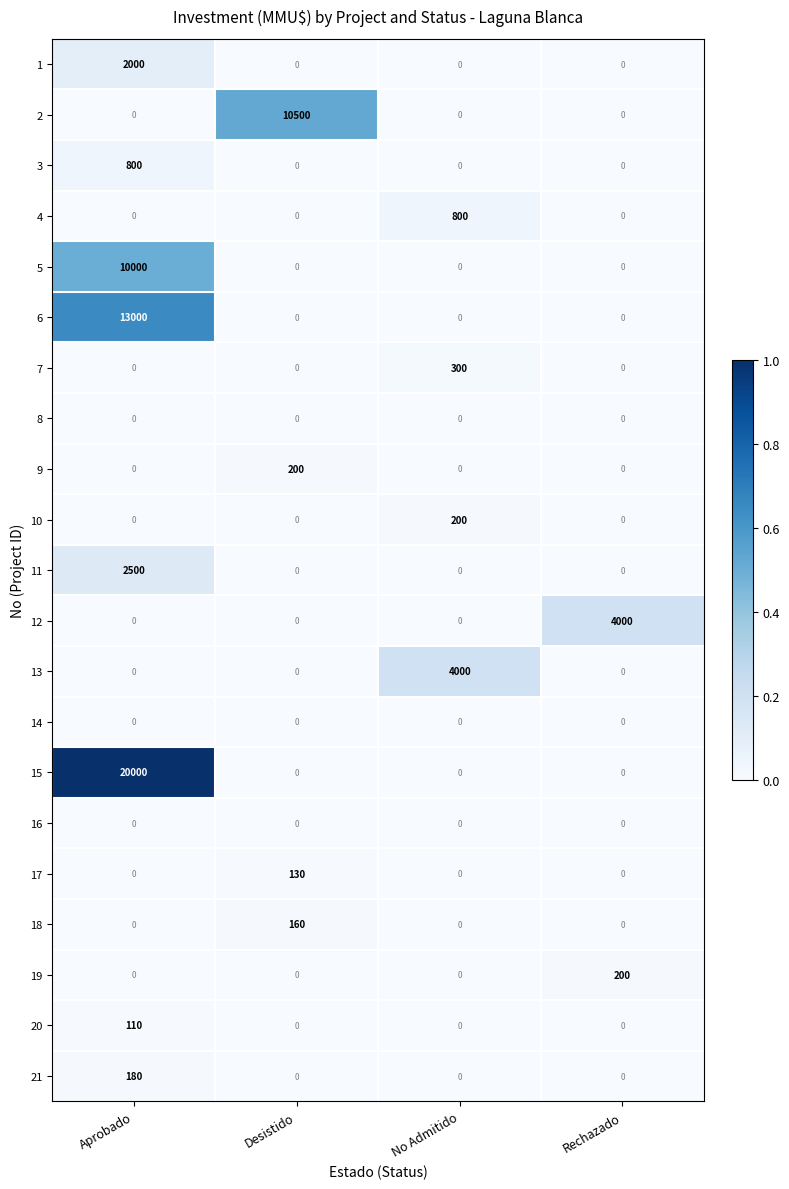

What is the highest value of the 10 series?

200